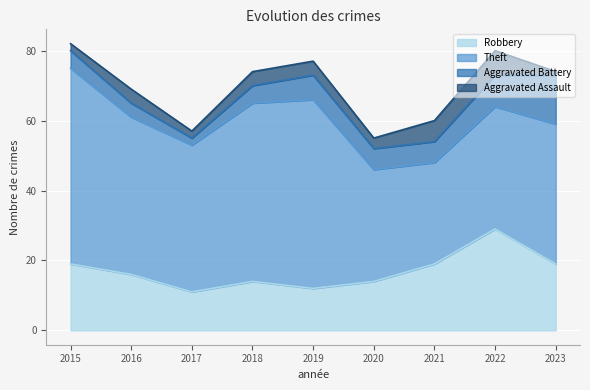

Reading left to right, extract all data points from this chart.

Robbery: 19	16	11	14	12	14	19	29	19
Theft: 56	45	42	51	54	32	29	35	40
Aggravated Battery: 5	4	2	5	7	6	6	9	14
Aggravated Assault: 2	4	2	4	4	3	6	7	1